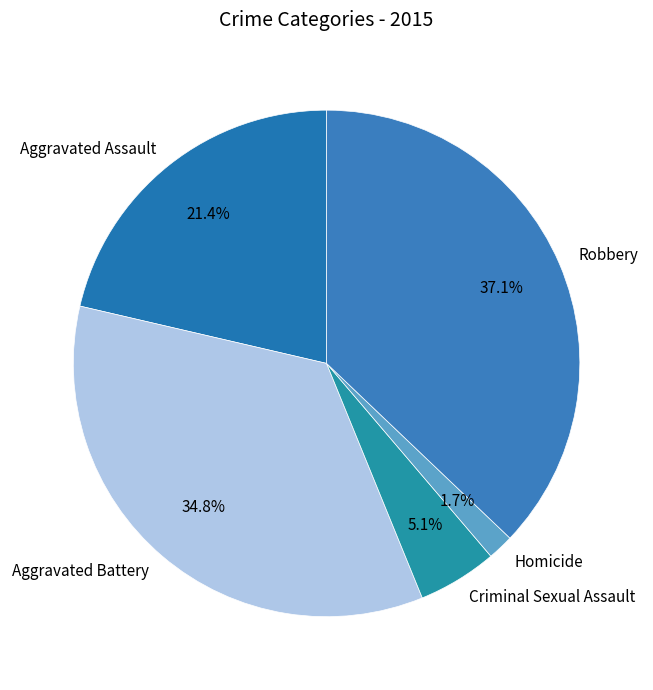

What percentage is the Homicide slice, to the nearest percent?

2%